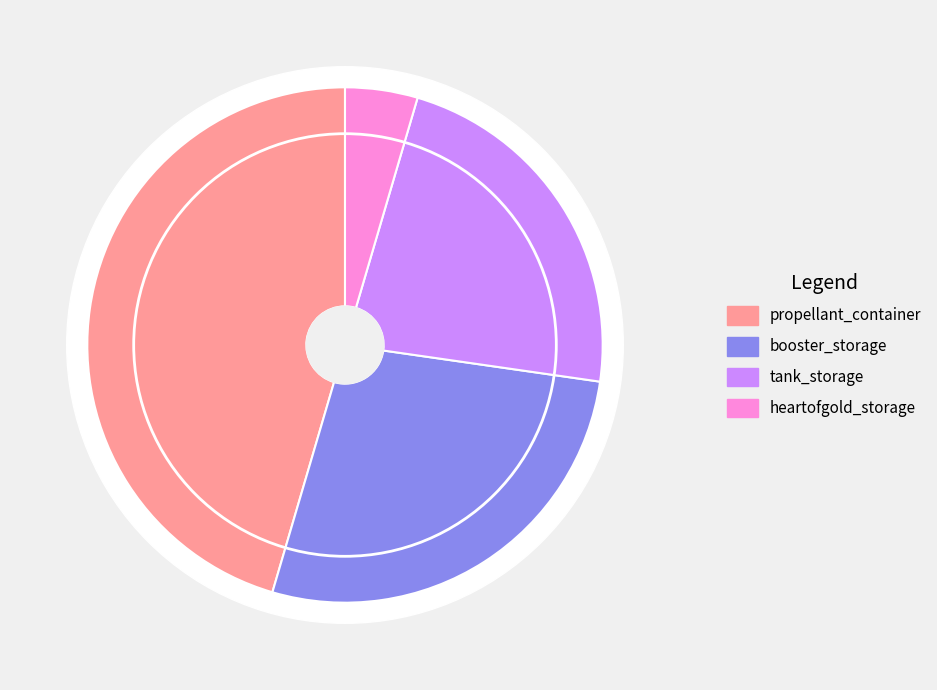

Is it true that booster_storage is 27% of the pie?

True